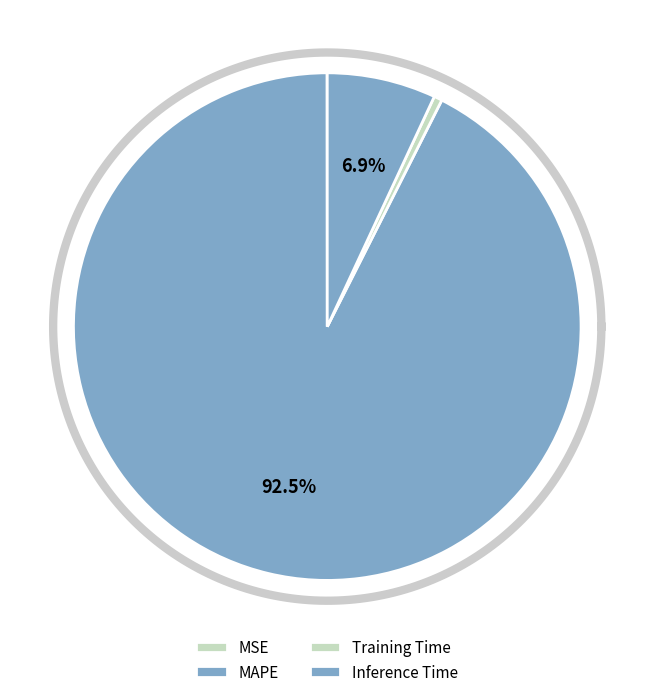

To the nearest percent, what portion does Inference Time represent?

7%